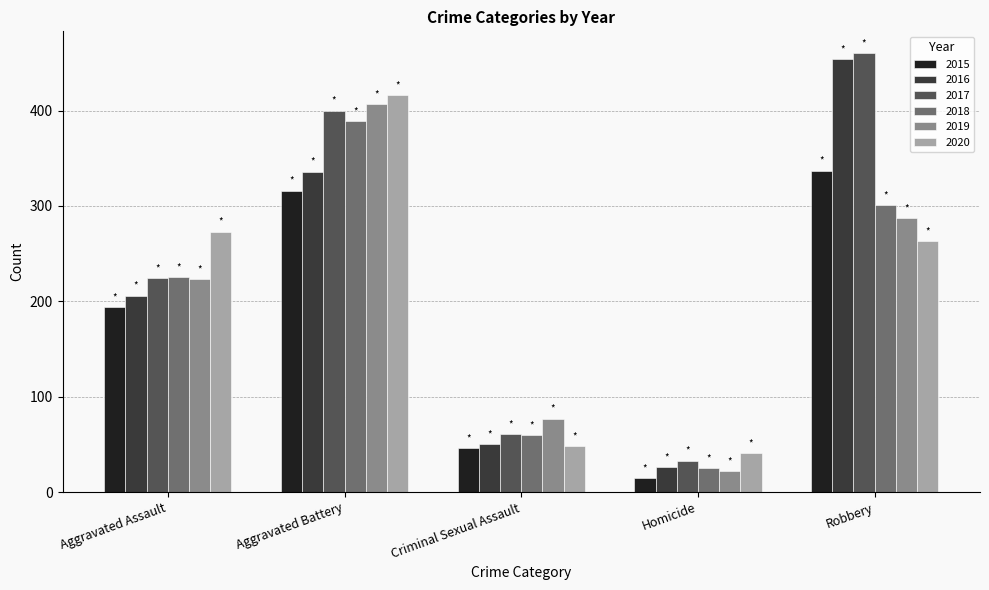

What is the smallest value displayed?

15